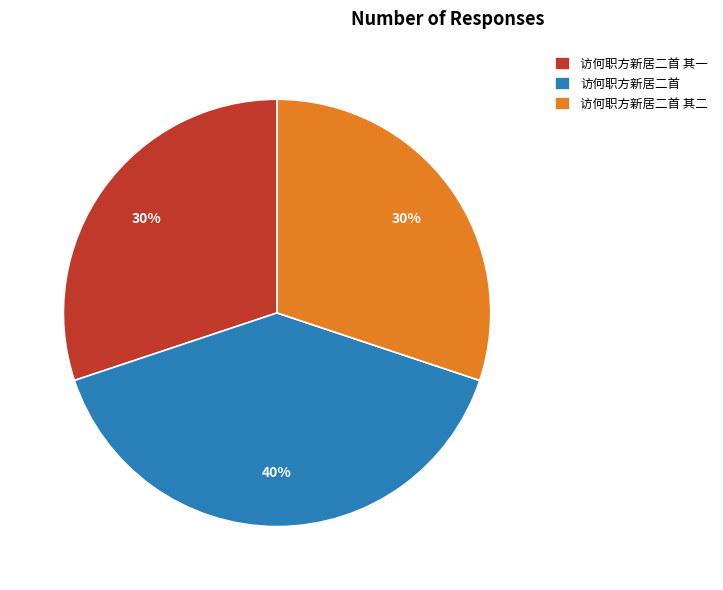

Is the sum of 访何职方新居二首 其二 and 访何职方新居二首 greater than half?

Yes